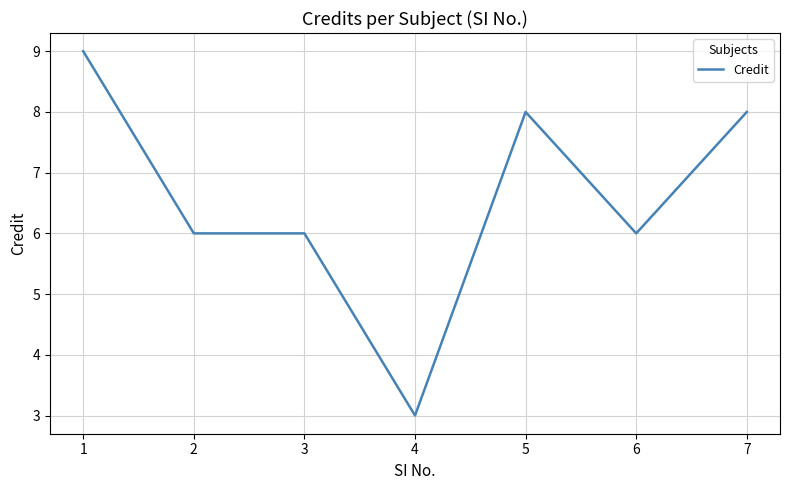

What is the minimum value shown in the chart?

3